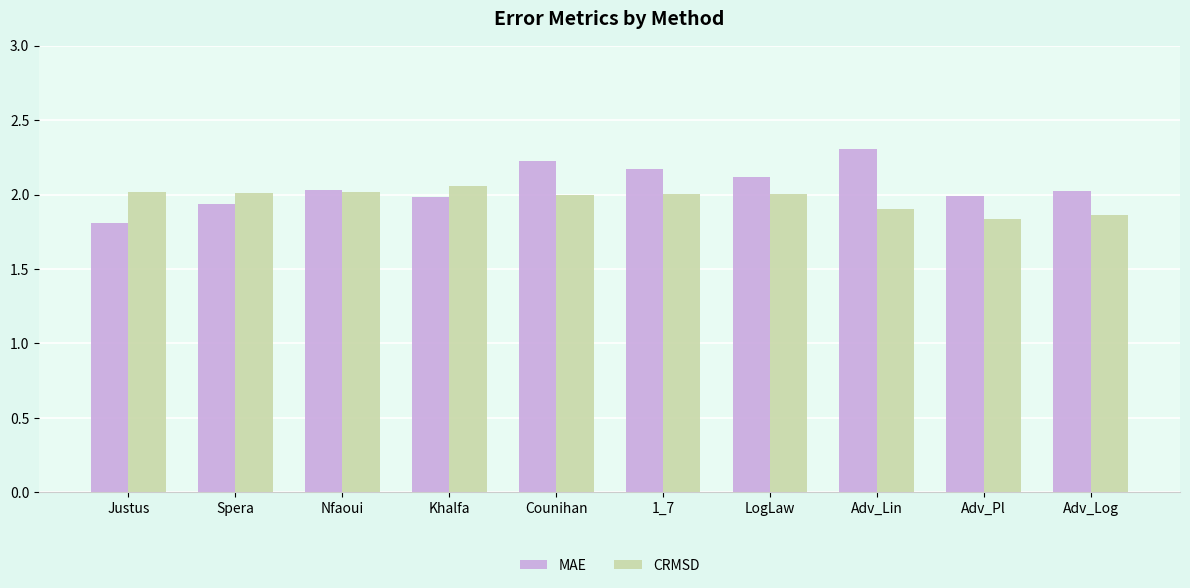

Between LogLaw and Adv_Pl, which series saw the biggest shift?

CRMSD